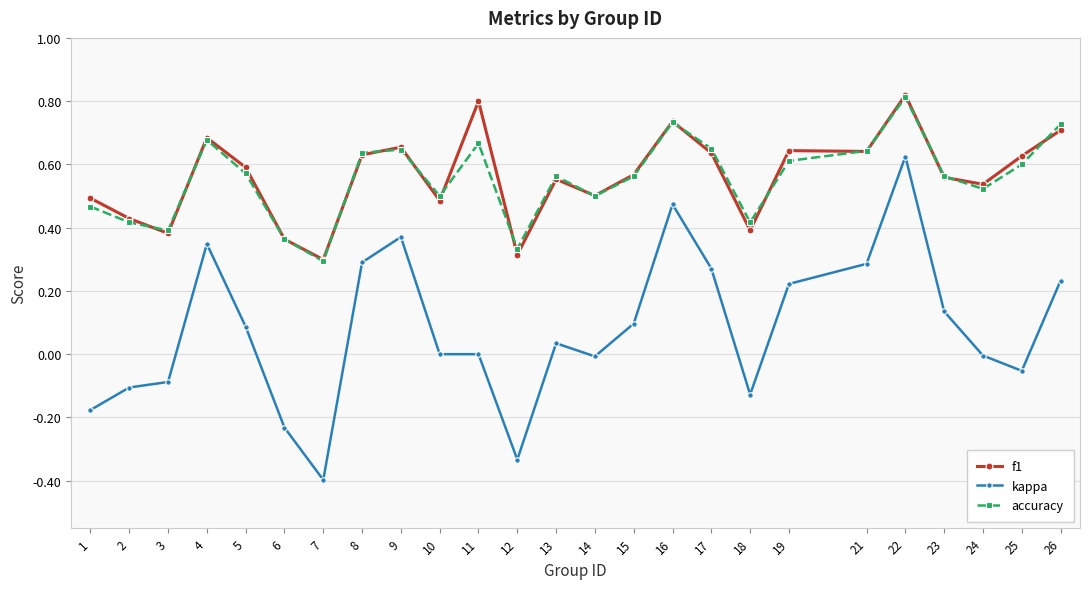

Between 10 and 11, which series saw the biggest shift?

f1